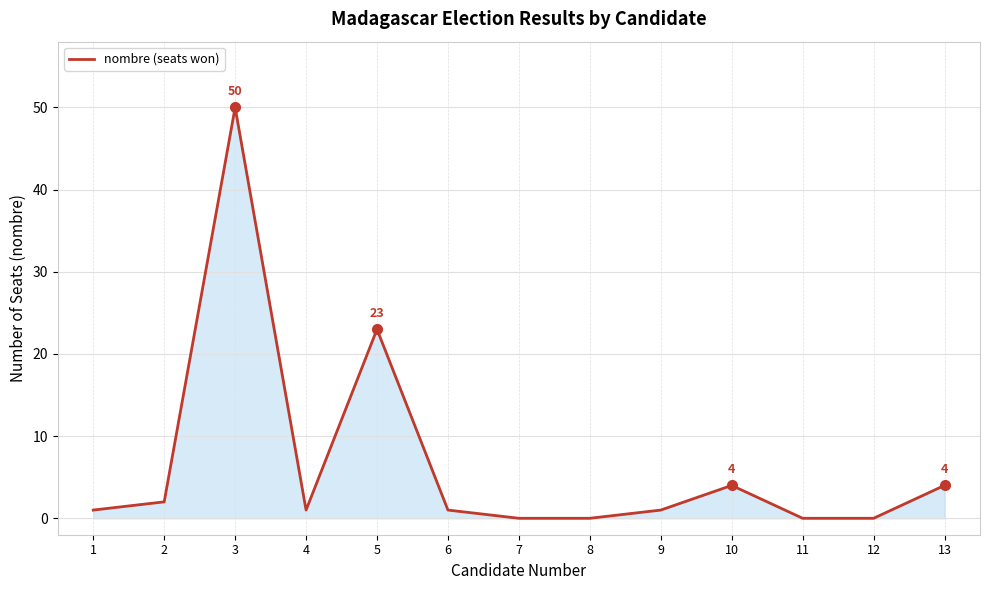

Reading left to right, transcribe all the data shown in this chart.

1=1	2=2	3=50	4=1	5=23	6=1	7=0	8=0	9=1	10=4	11=0	12=0	13=4